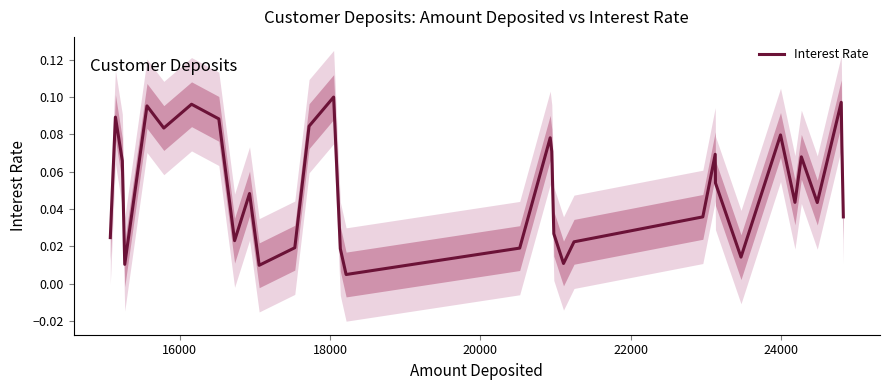

What is the sum of all values?

1.7